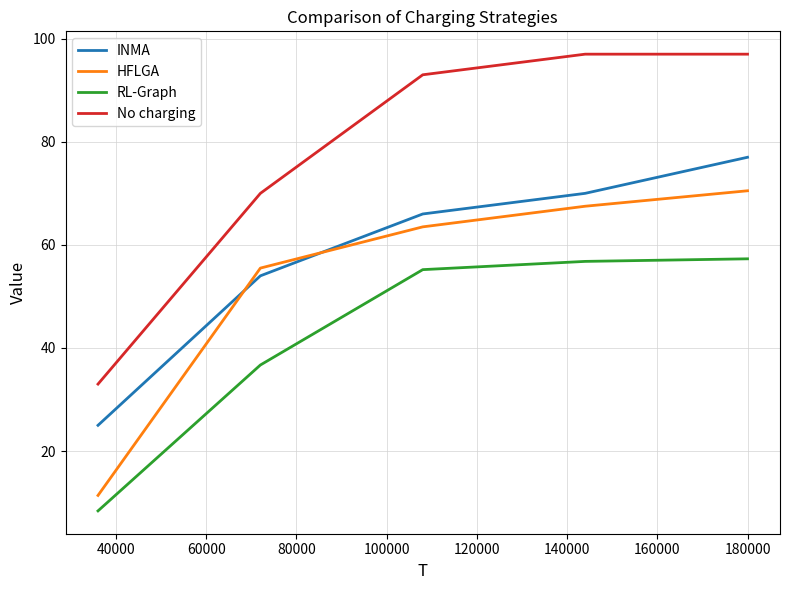

What is the difference between the maximum and minimum values in the INMA series?

52.0